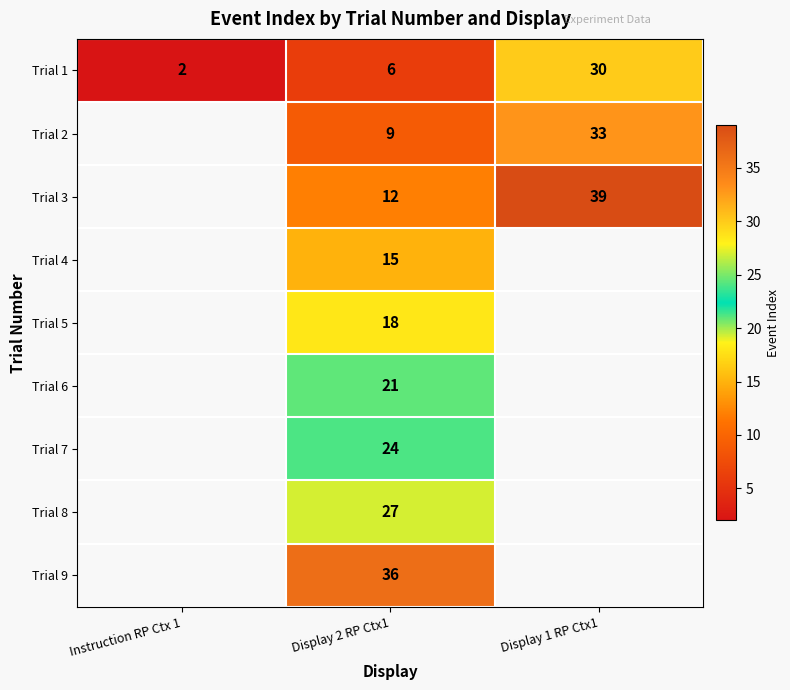

Which label corresponds to the smallest value in the chart?

Instruction RP Ctx 1